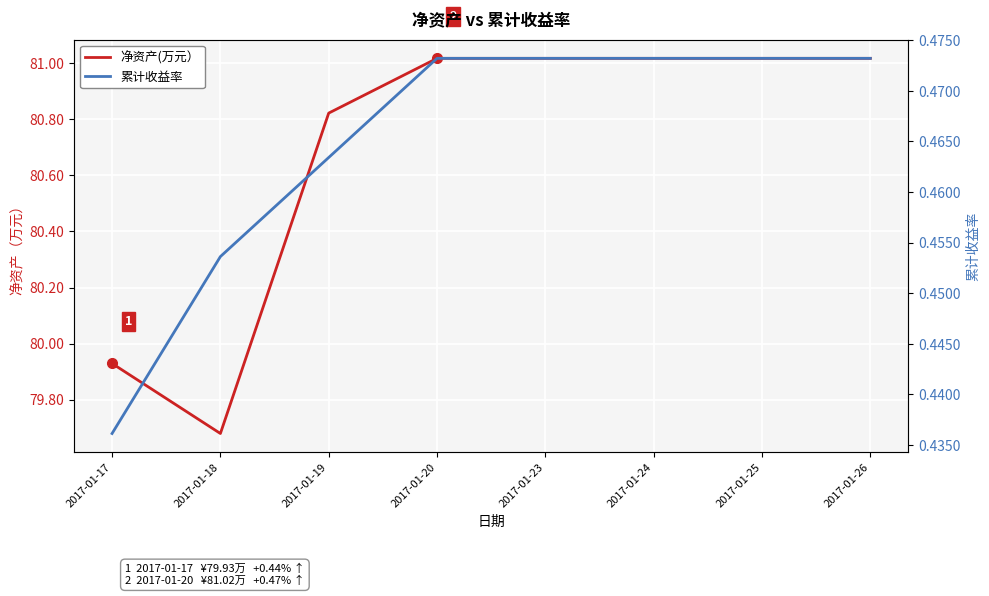

Read the 累计收益率 value at 2017-01-20.

0.5